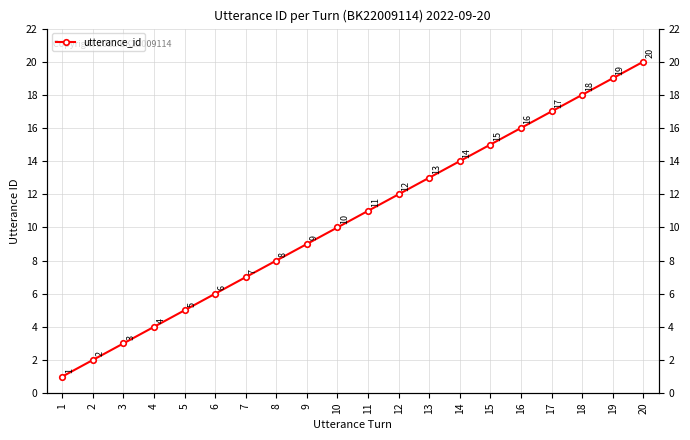

Count the number of values greater than 11.

9